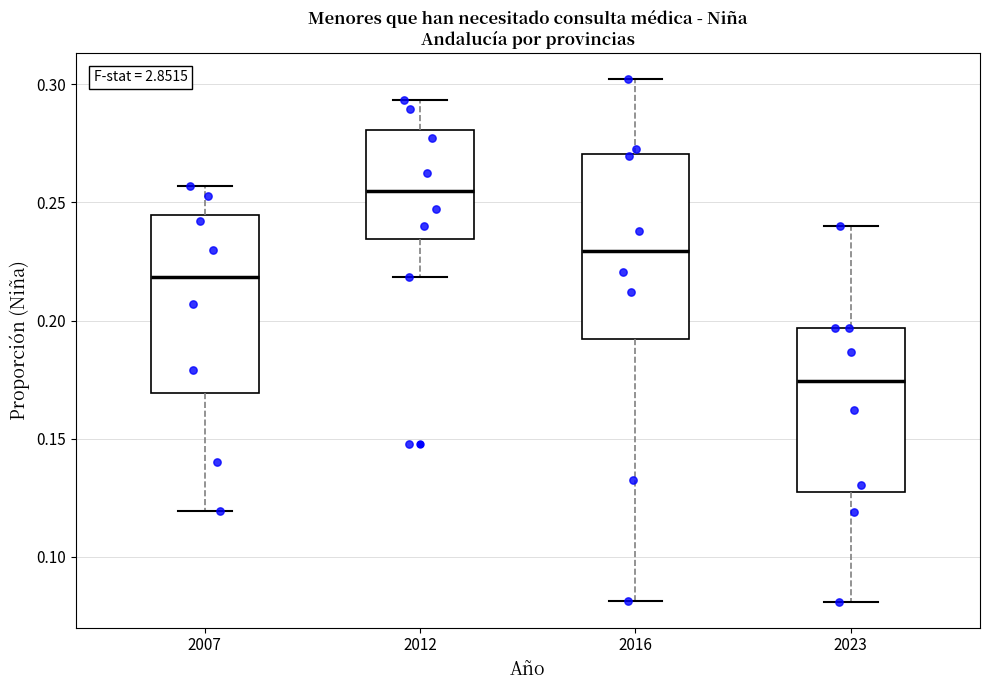

Reading left to right, transcribe this box plot: for each box, give where its median line is, the range the box spans, and where its two whiskers end, as read against the y-axis. The values are not printed on the chart, so give them approximately, as read against the axis.

2007: median 0.220, box 0.170 to 0.245, whiskers 0.120 to 0.255
2012: median 0.255, box 0.235 to 0.280, whiskers 0.220 to 0.295
2016: median 0.230, box 0.190 to 0.270, whiskers 0.080 to 0.300
2023: median 0.175, box 0.130 to 0.195, whiskers 0.080 to 0.240